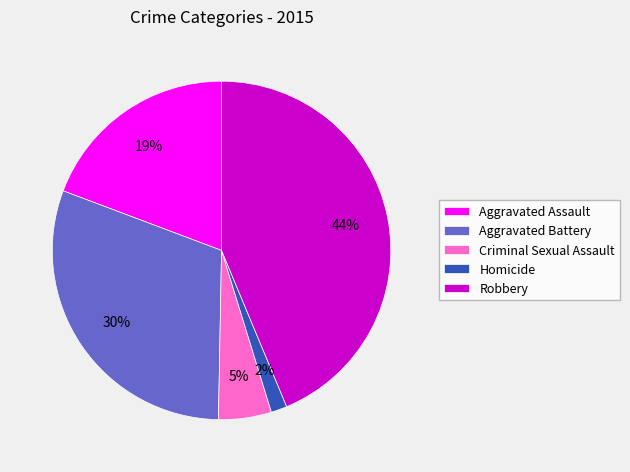

What is the largest slice in the pie chart?

Robbery